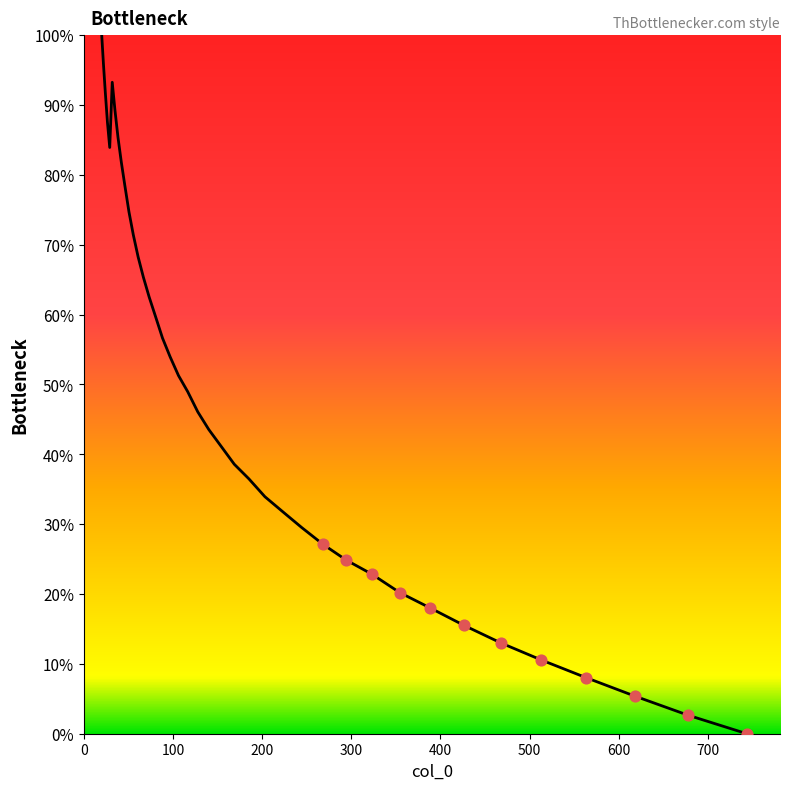

What is the greatest value displayed?

100.0